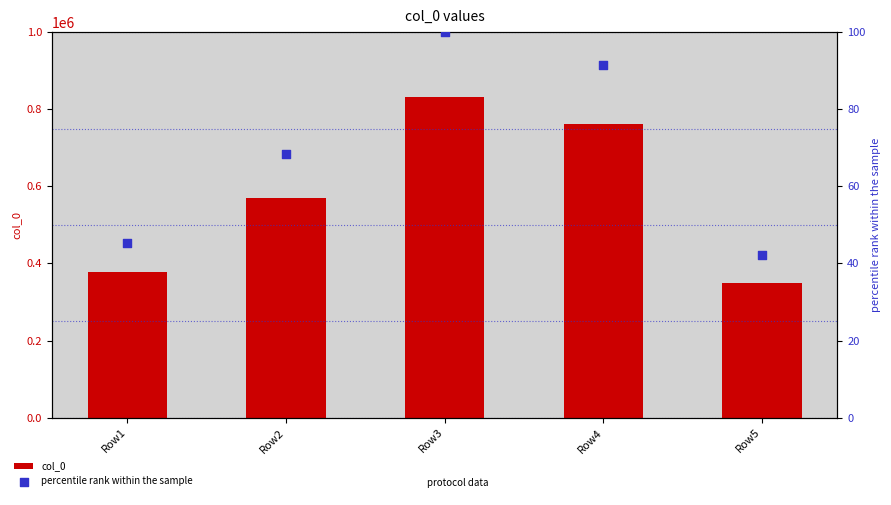

What is the total value across all series at Row4?

761476.6